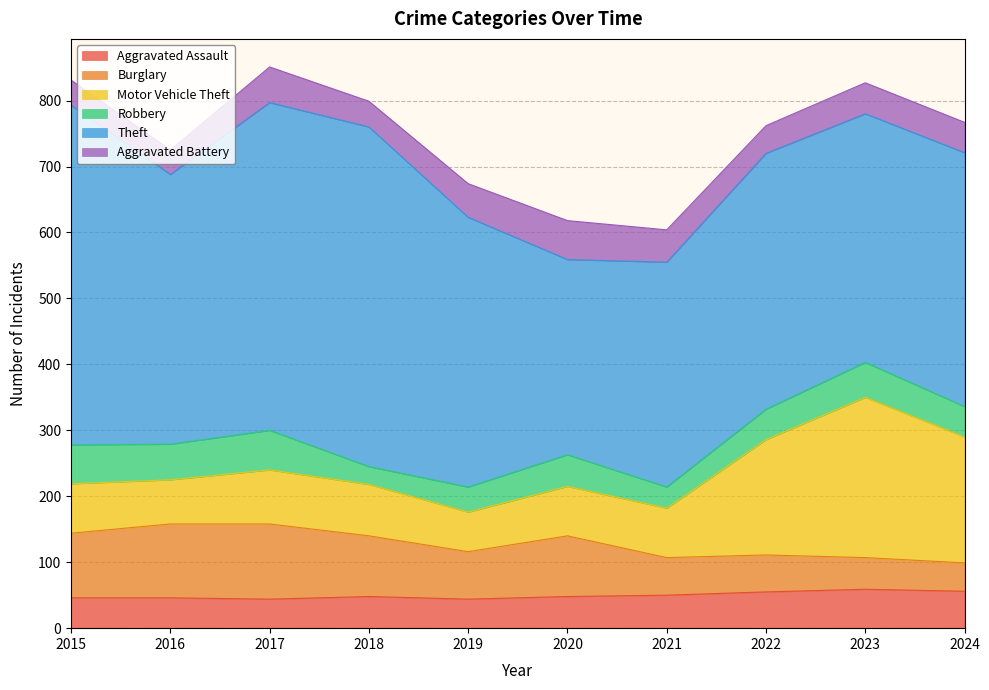

Which category has the highest value across all series?

2015